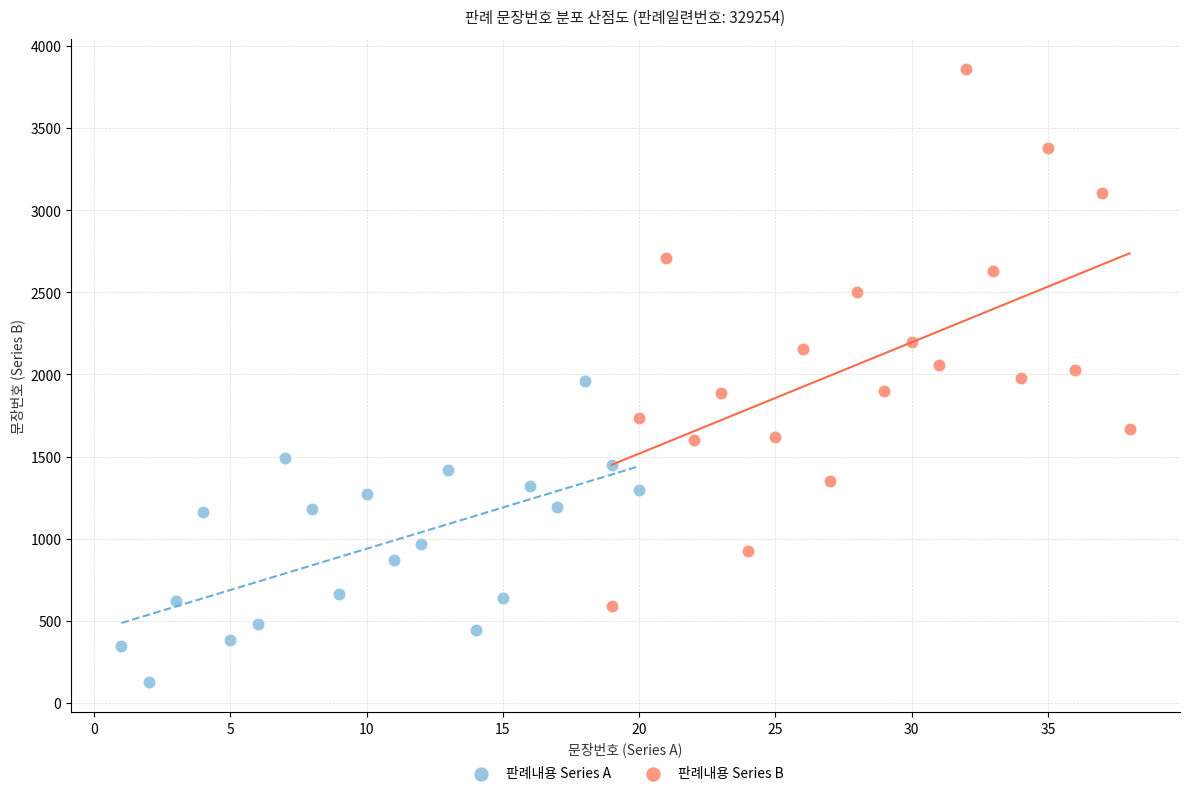

What are all the series names shown in the legend?

판례내용 Series A, 판례내용 Series B